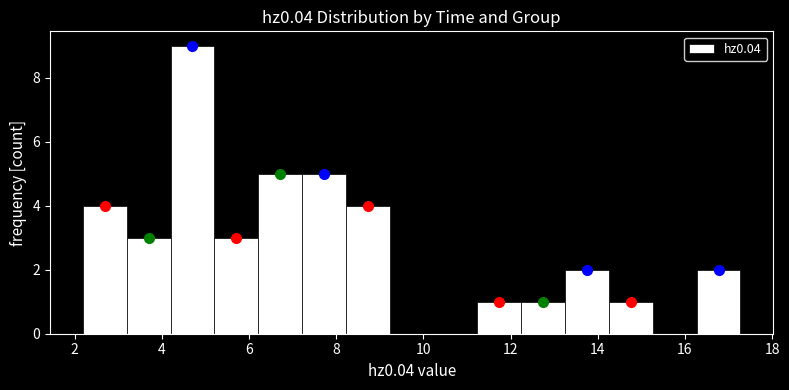

Reading left to right, transcribe this chart: for each bar, give the range it covers on the x-axis and its height. Neither the bar edges nor the heights are printed on the chart, so give them approximately, as read against the axes.

2.2 to 3.2: 4
3.2 to 4.2: 3
4.2 to 5.2: 9
5.2 to 6.2: 3
6.2 to 7.2: 5
7.2 to 8.2: 5
8.2 to 9.2: 4
9.2 to 10.2: 0
10.2 to 11.2: 0
11.2 to 12.2: 1
12.2 to 13.2: 1
13.2 to 14.2: 2
14.2 to 15.2: 1
15.2 to 16.2: 0
16.2 to 17.2: 2